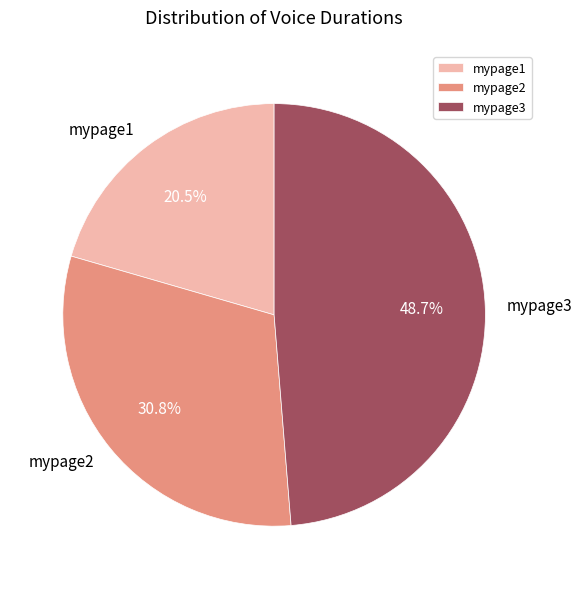

Is there a majority slice in this chart?

No